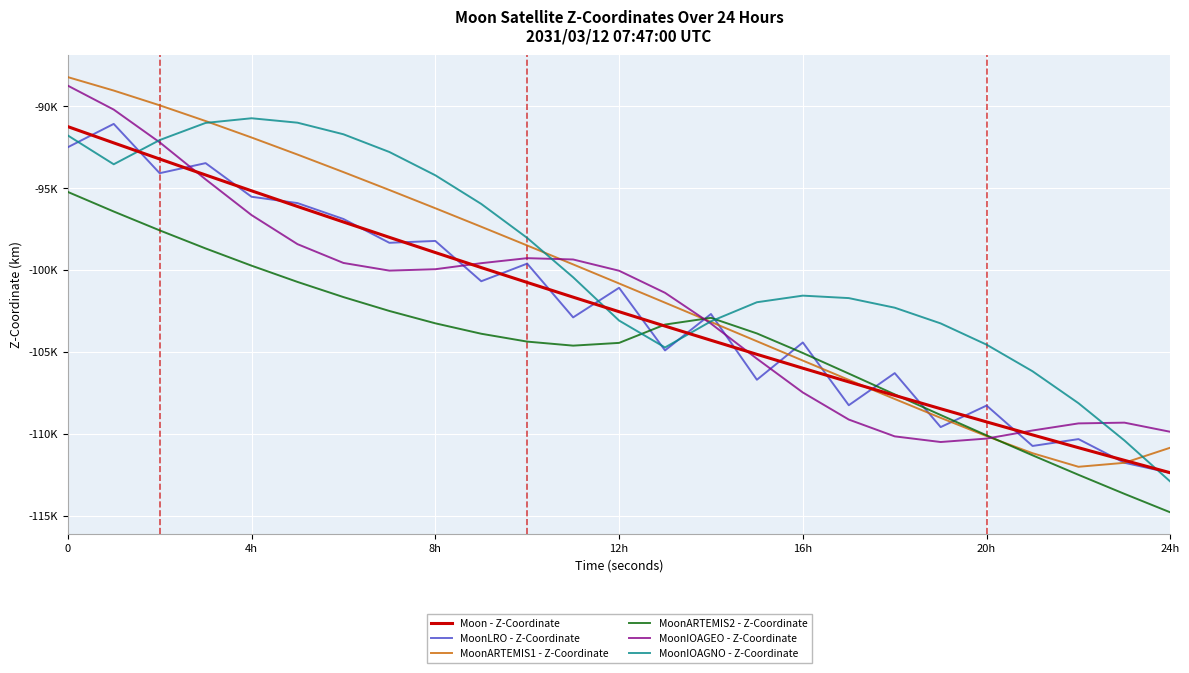

Does the chart display data point markers on the line(s)?

No